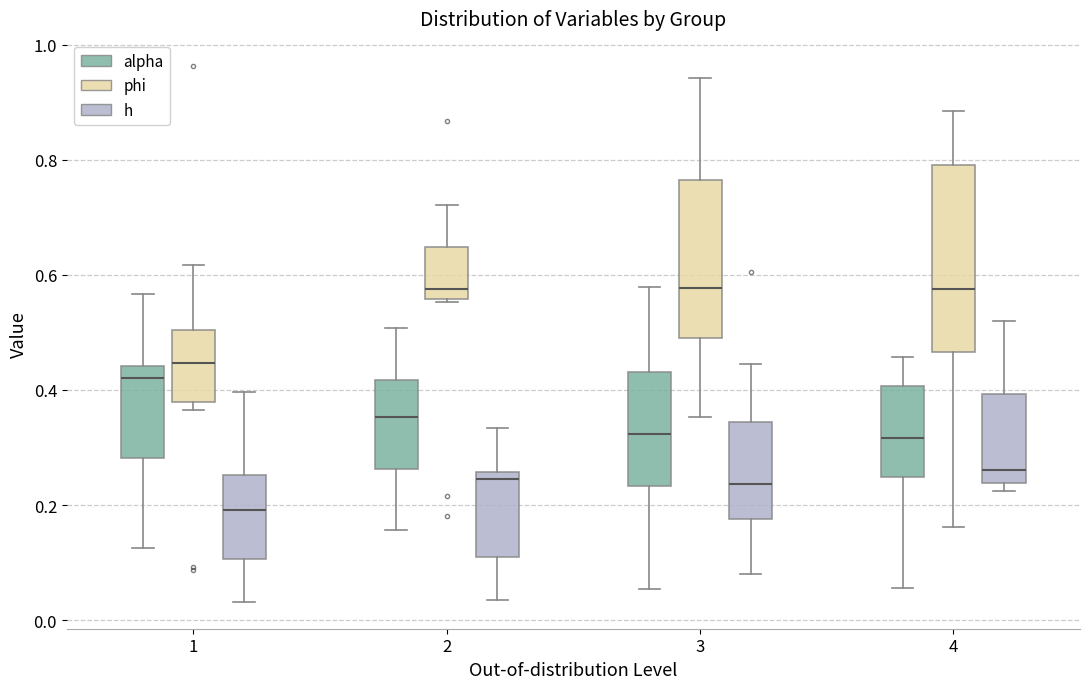

Which box has the lowest median line?

1 (h)